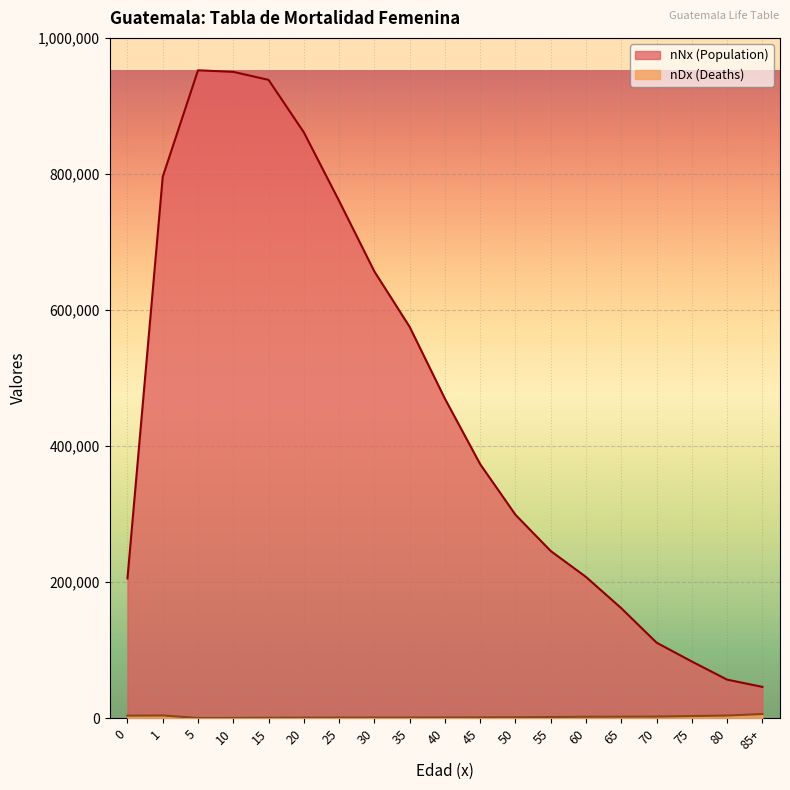

What is the total value across all series at 70?

113548